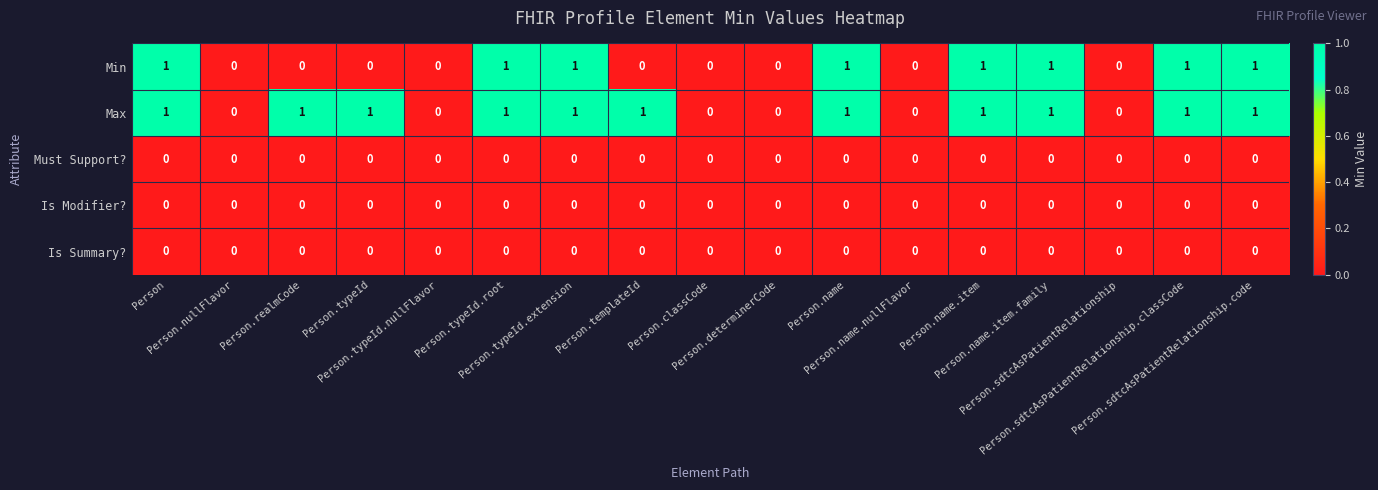

What is the sum of all Max values?

11